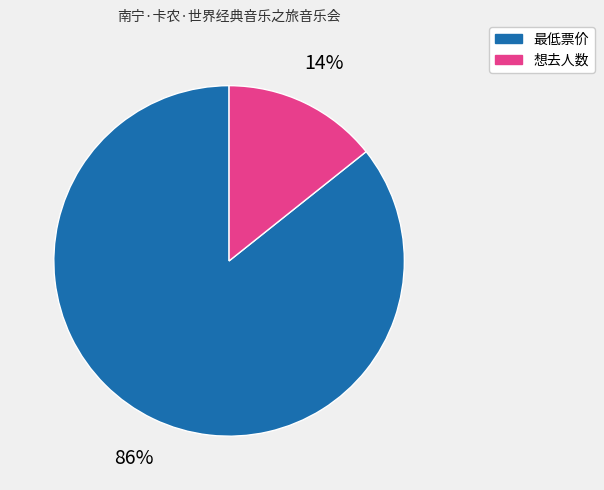

Which category has the smallest portion of the pie?

想去人数